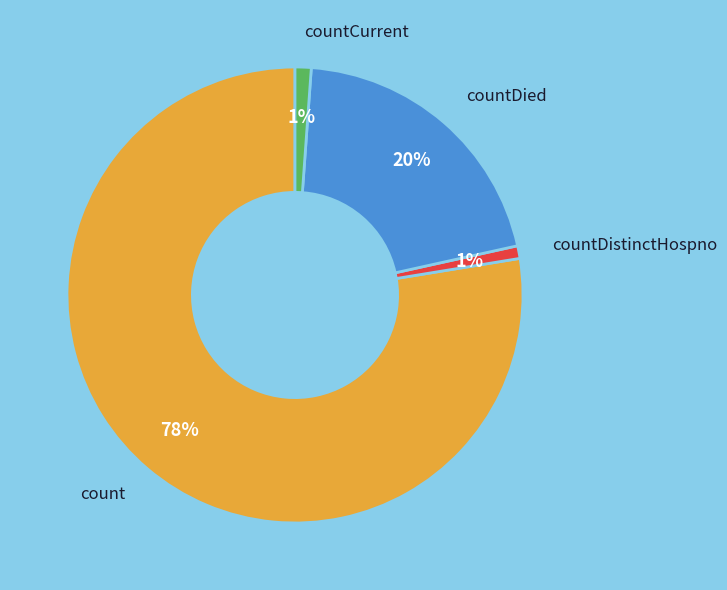

Does any single category account for the majority?

Yes